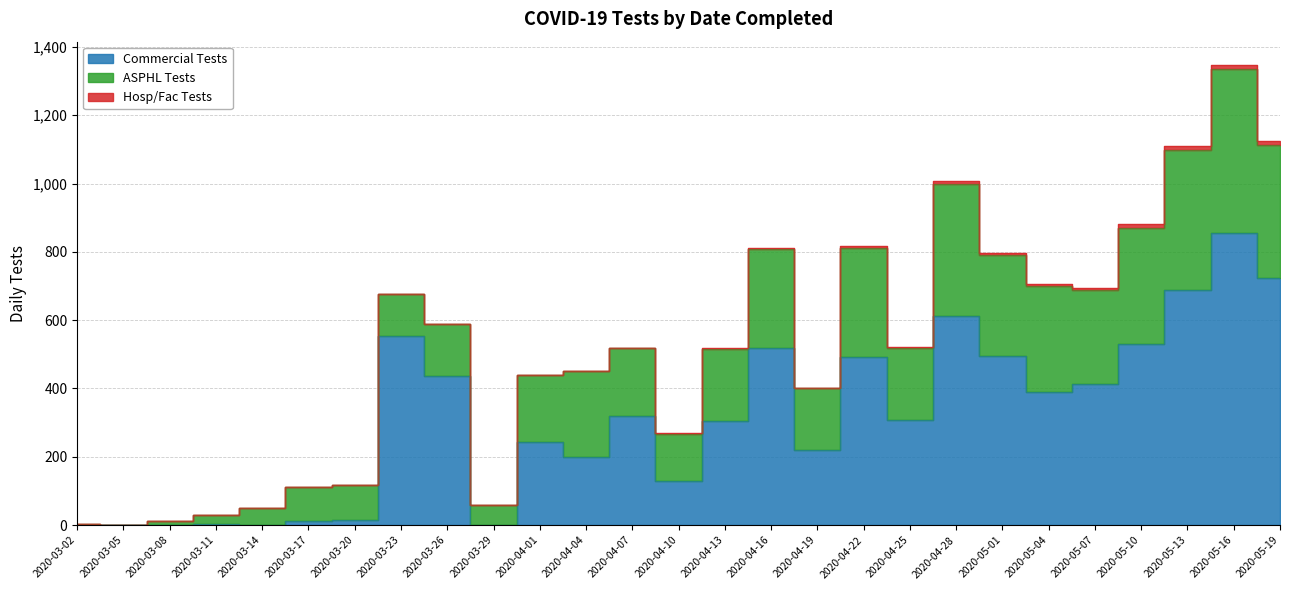

What is the value of the Commercial Tests point at the 7th from the left?

15